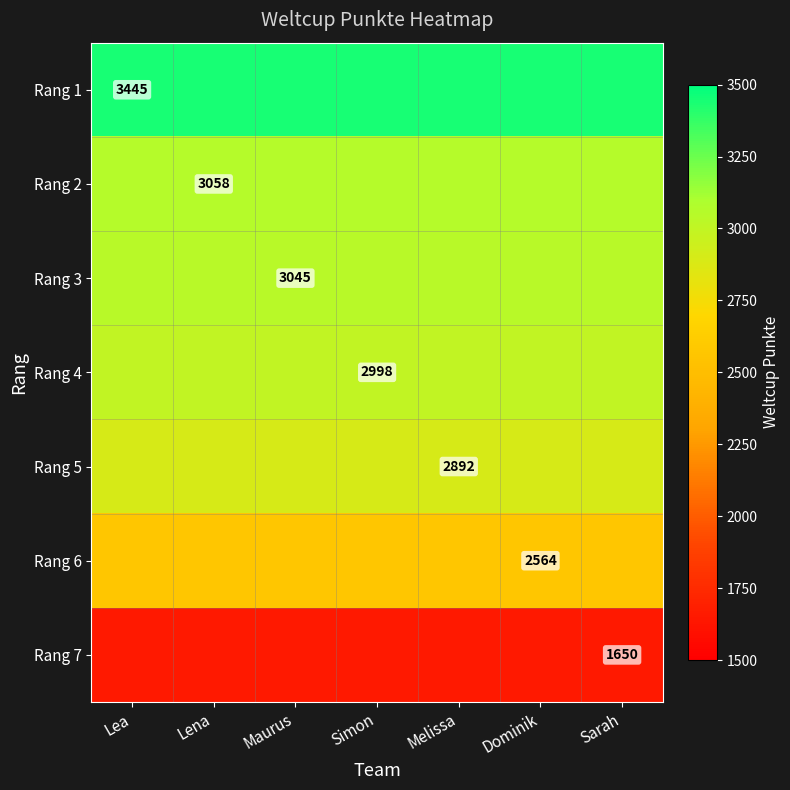

The value of Rang 5 at Melissa is 3990. True or false?

False